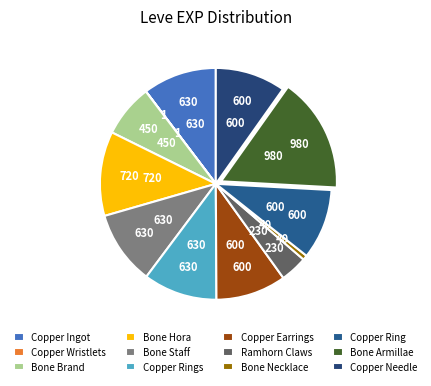

What is the change in value from Bone Necklace to Copper Needle?

+560